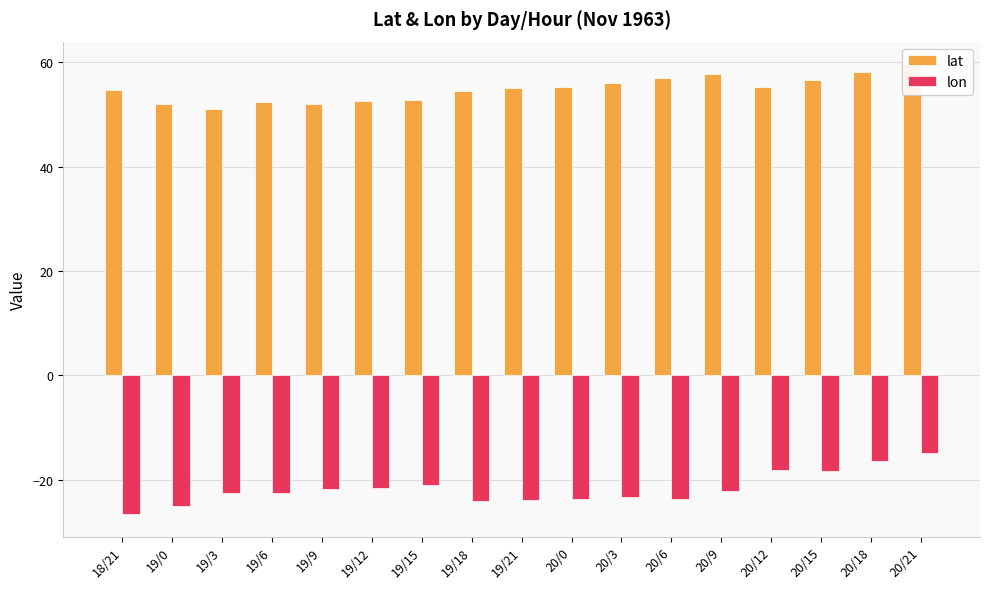

Rank the series by their average value, from highest to lowest.

lat, lon